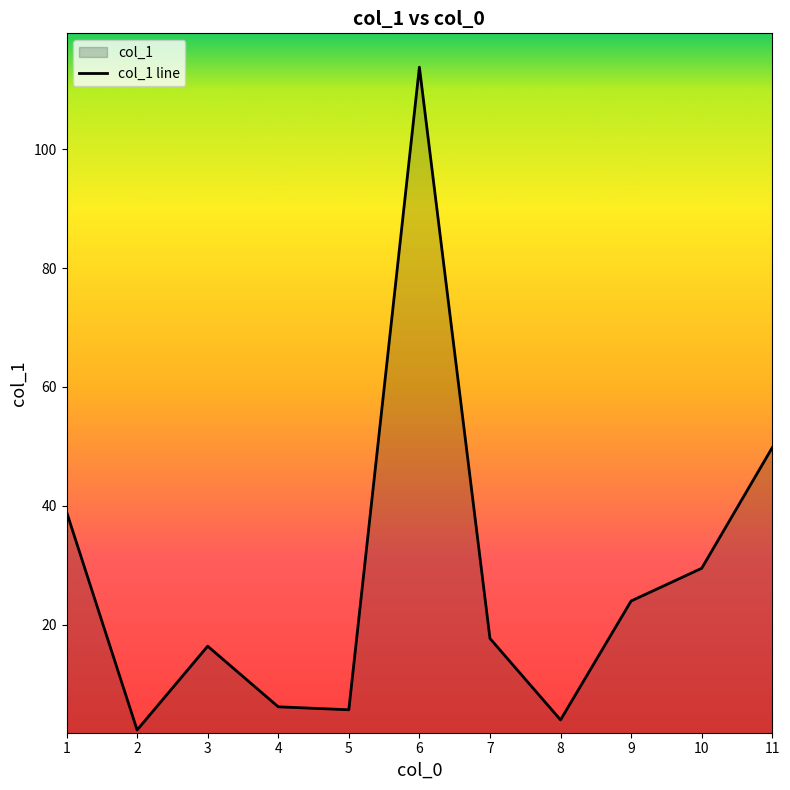

Where is the data nearest to the value 58?

11